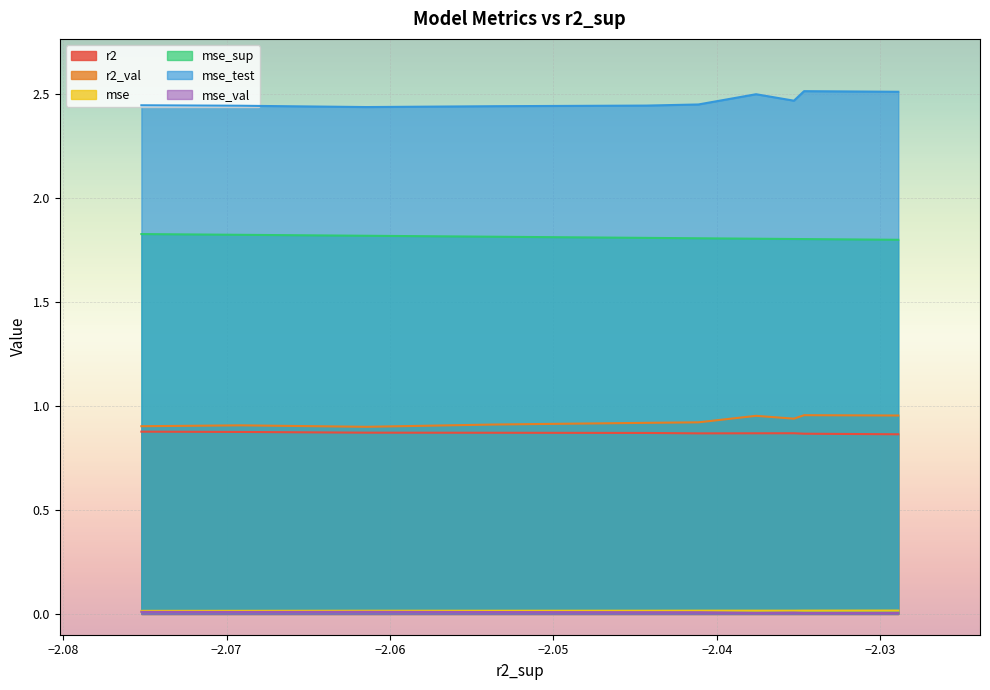

True or false: mse and mse_sup cross at least once.

False